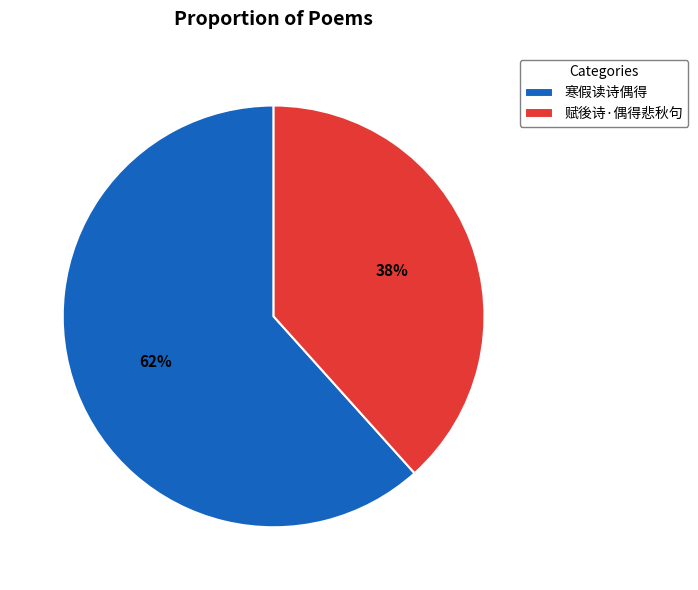

Do 赋後诗·偶得悲秋句 and 寒假读诗偶得 together represent more than half of the pie?

Yes